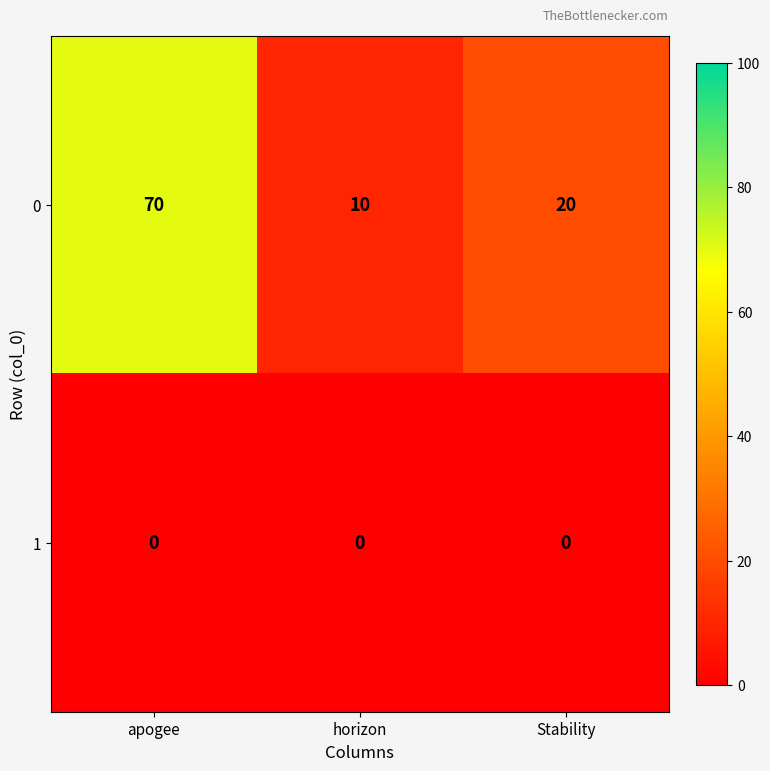

List the series in order of their peak value, highest first.

0, 1